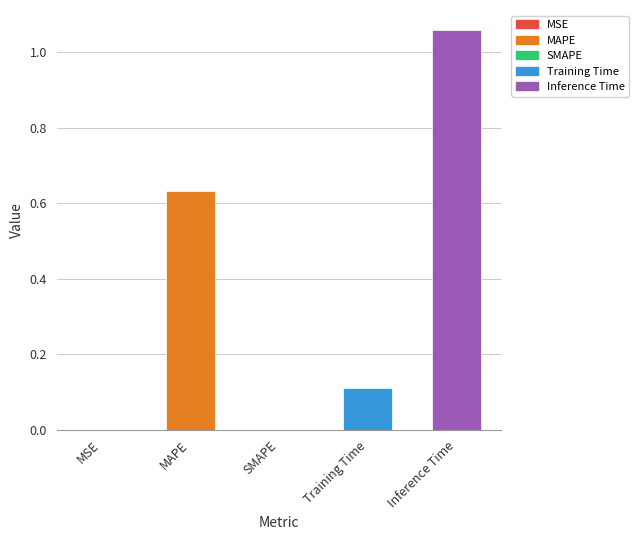

The value at SMAPE is 0.6. True or false?

False